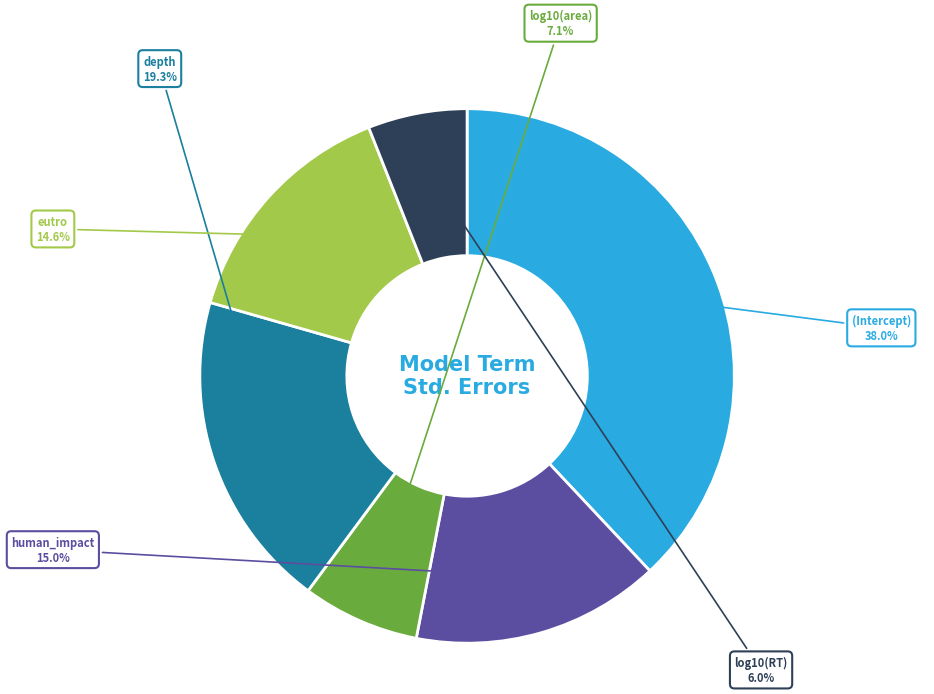

Does (Intercept) account for over 50% of the chart?

No